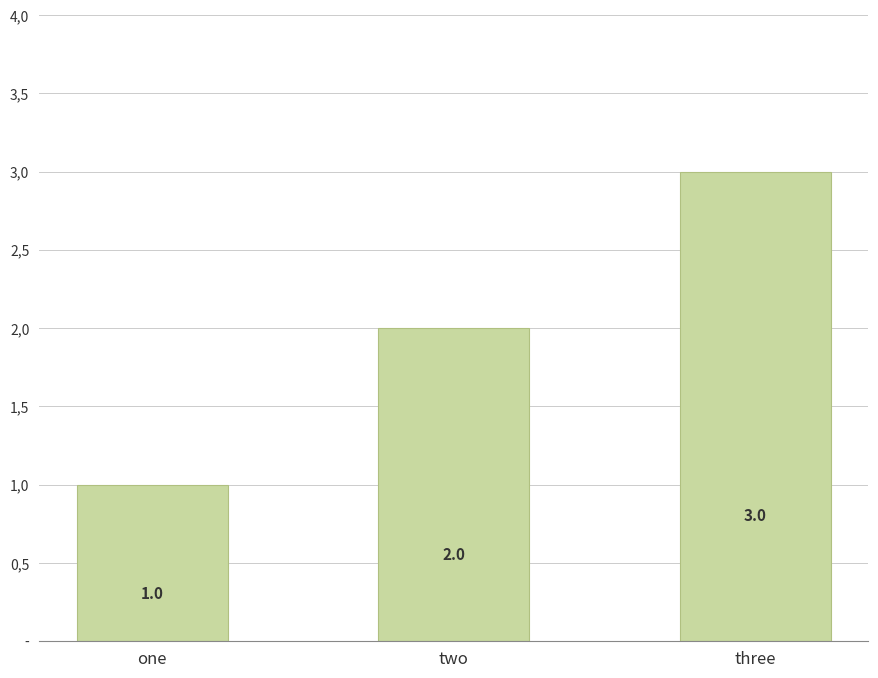

Are the bars horizontal?

No